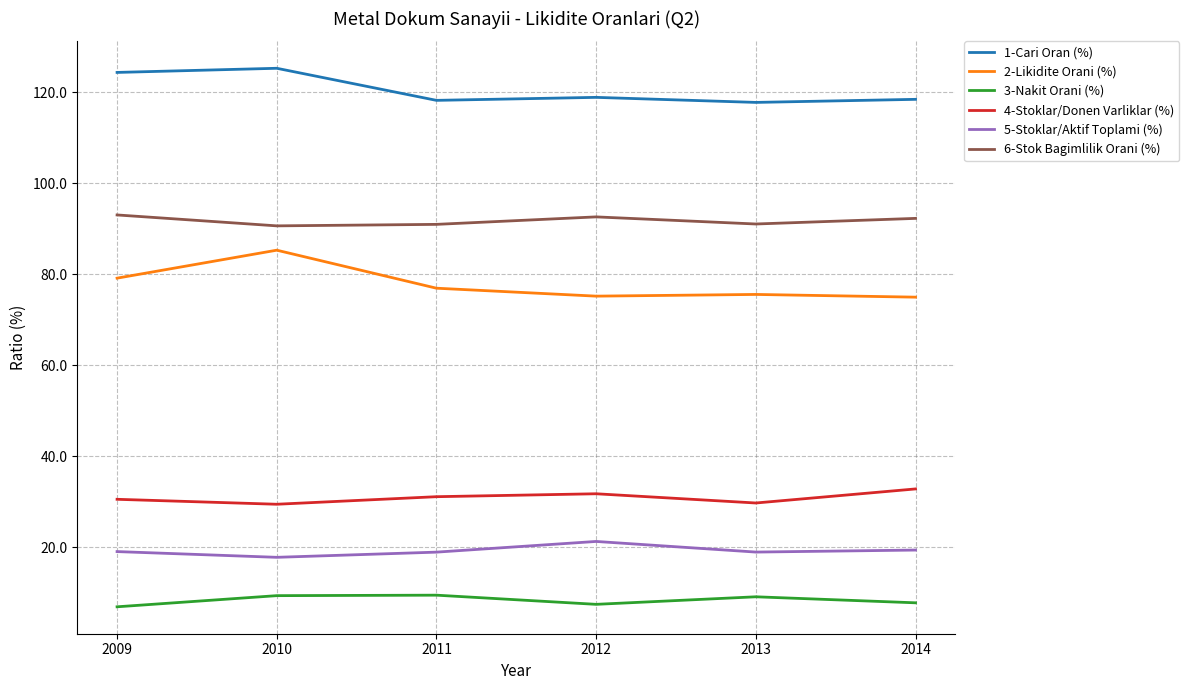

What is the spread (max minus min) of values at 2014?

110.7